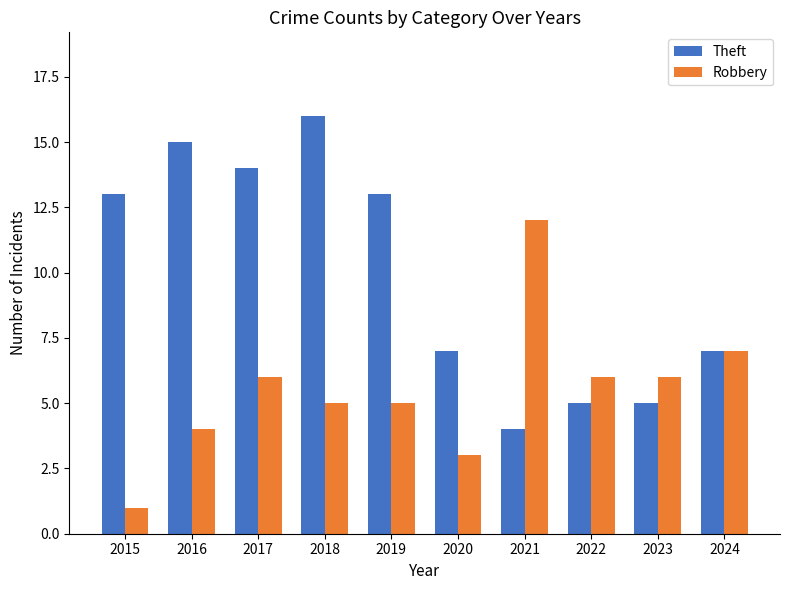

How many bars are there in each group?

2